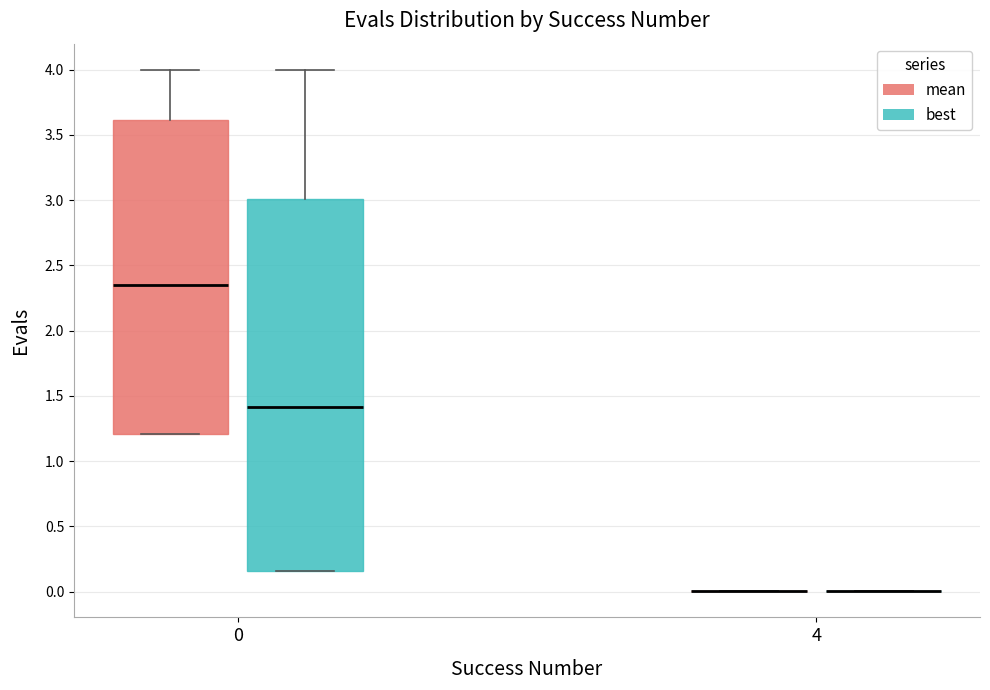

Reading left to right, transcribe this box plot: for each box, give where its median line is, the range the box spans, and where its two whiskers end, as read against the y-axis. The values are not printed on the chart, so give them approximately, as read against the axis.

0 (mean): median 2.35, box 1.20 to 3.60, whiskers 1.20 to 4.00
0 (best): median 1.40, box 0.15 to 3.00, whiskers 0.15 to 4.00
4 (mean): box collapsed to a line at 0.00, whiskers 0.00 to 0.00
4 (best): box collapsed to a line at 0.00, whiskers 0.00 to 0.00